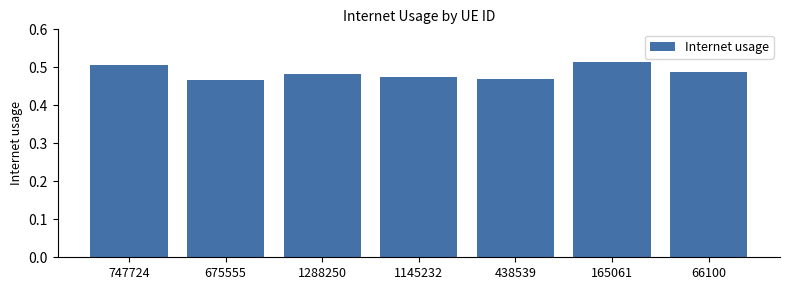

What is the label of the 1st bar from the right?

66100